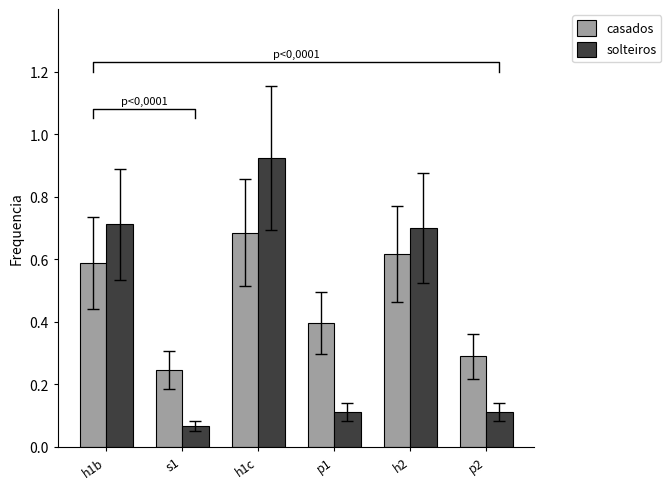

Read the solteiros value at h2.

0.7